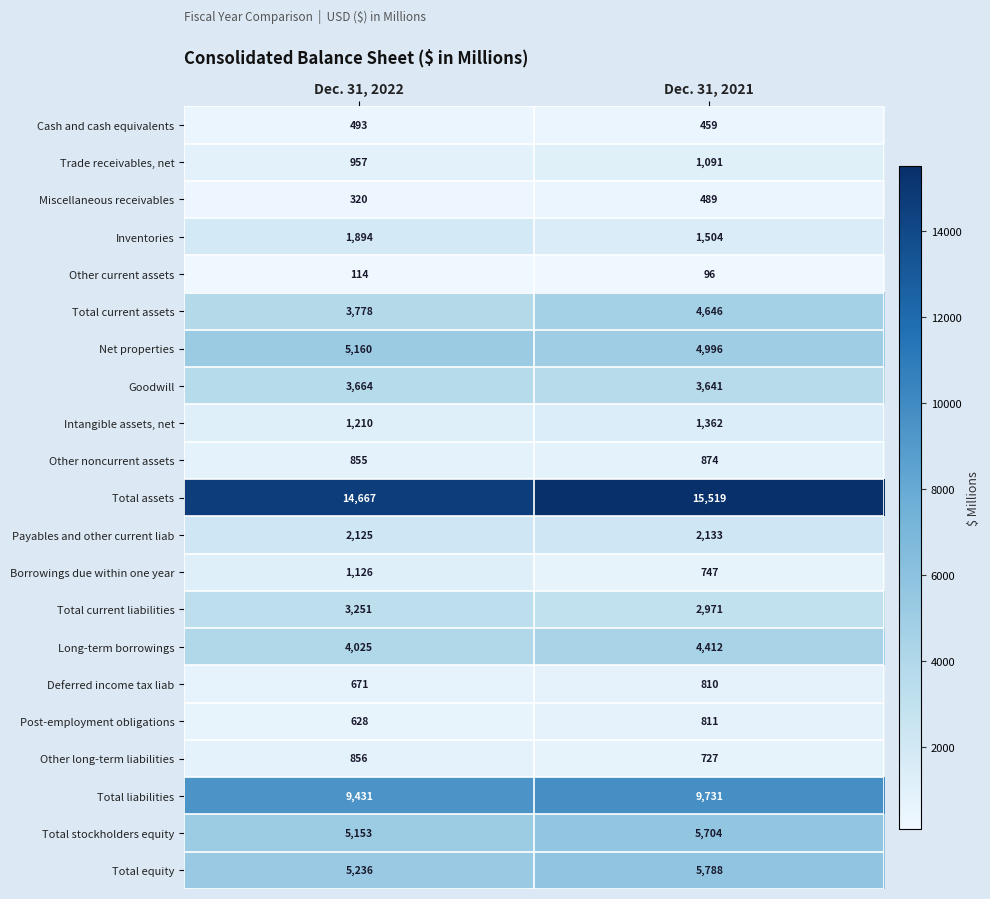

What is the smallest value displayed?

96